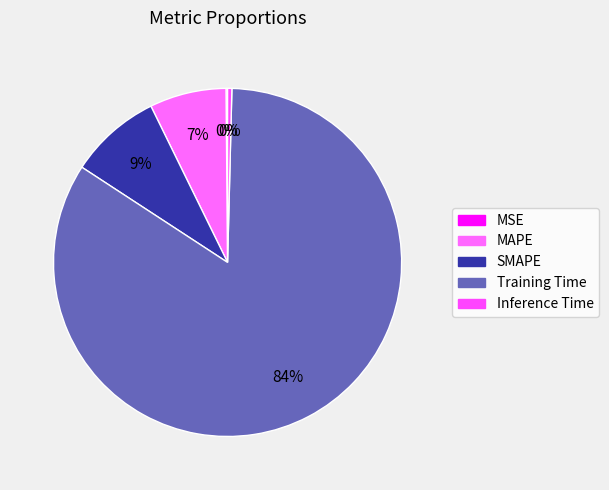

Count the number of slices in the pie.

5